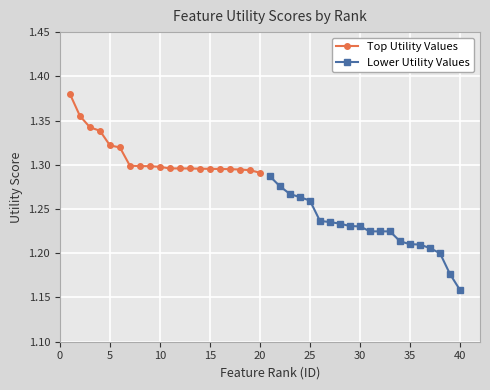

How many categories are shown in the chart?

20